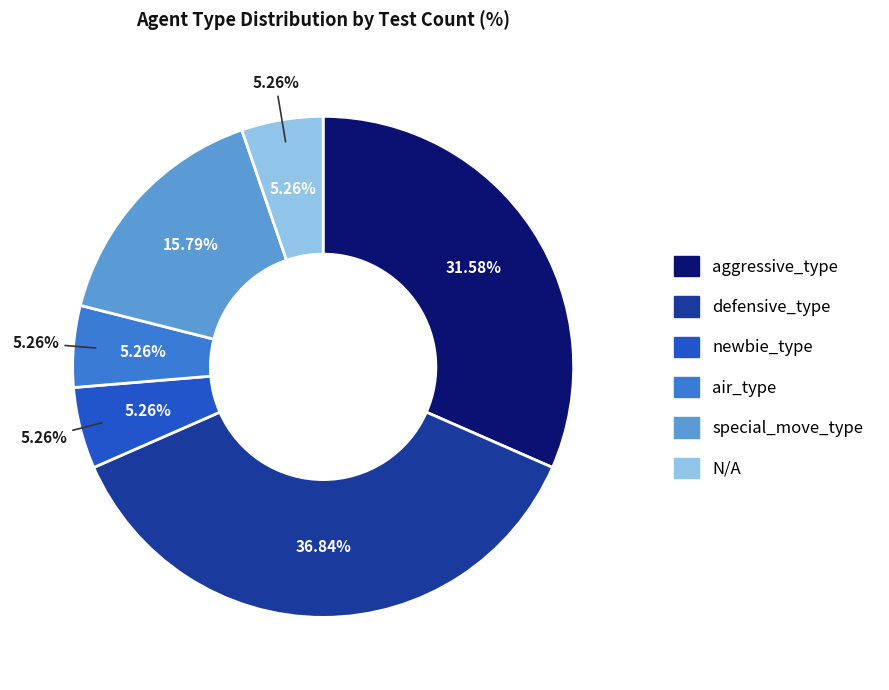

To the nearest percent, what portion does aggressive_type represent?

32%